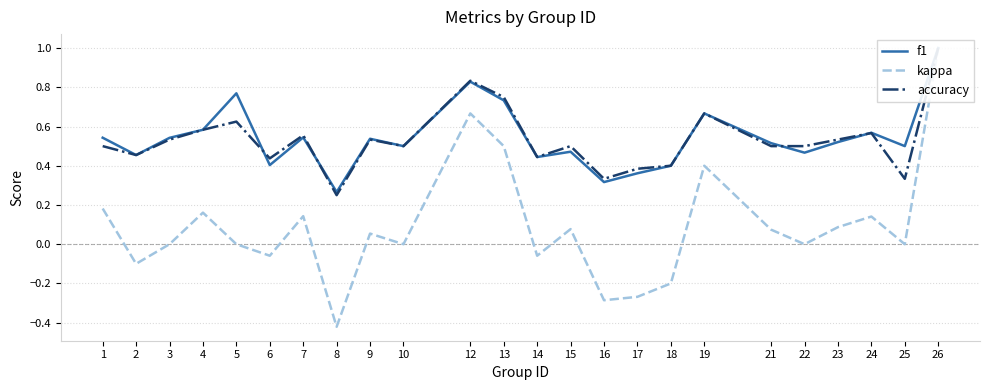

Reading left to right, transcribe all the data shown in this chart.

f1: 1=0.5	2=0.5	3=0.5	4=0.6	5=0.8	6=0.4	7=0.5	8=0.3	9=0.5	10=0.5	12=0.8	13=0.7	14=0.4	15=0.5	16=0.3	17=0.4	18=0.4	19=0.7	21=0.5	22=0.5	23=0.5	24=0.6	25=0.5	26=1.0
kappa: 1=0.2	2=-0.1	3=0.0	4=0.2	5=0.0	6=-0.1	7=0.1	8=-0.4	9=0.1	10=0.0	12=0.7	13=0.5	14=-0.1	15=0.1	16=-0.3	17=-0.3	18=-0.2	19=0.4	21=0.1	22=0.0	23=0.1	24=0.1	25=0.0	26=1.0
accuracy: 1=0.5	2=0.5	3=0.5	4=0.6	5=0.6	6=0.4	7=0.6	8=0.2	9=0.5	10=0.5	12=0.8	13=0.8	14=0.4	15=0.5	16=0.3	17=0.4	18=0.4	19=0.7	21=0.5	22=0.5	23=0.5	24=0.6	25=0.3	26=1.0